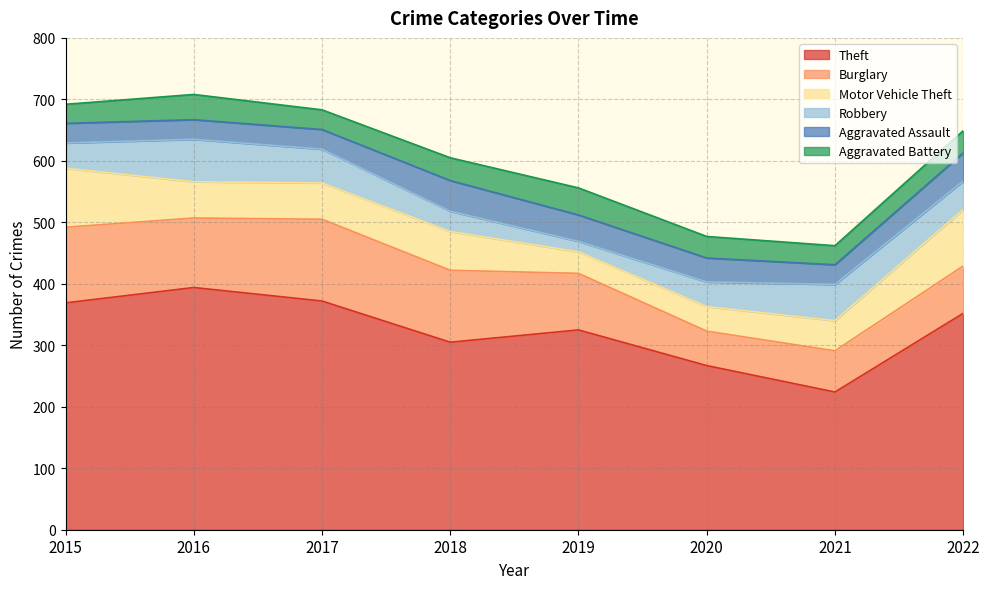

At which category is the sum across all series the highest?

2016